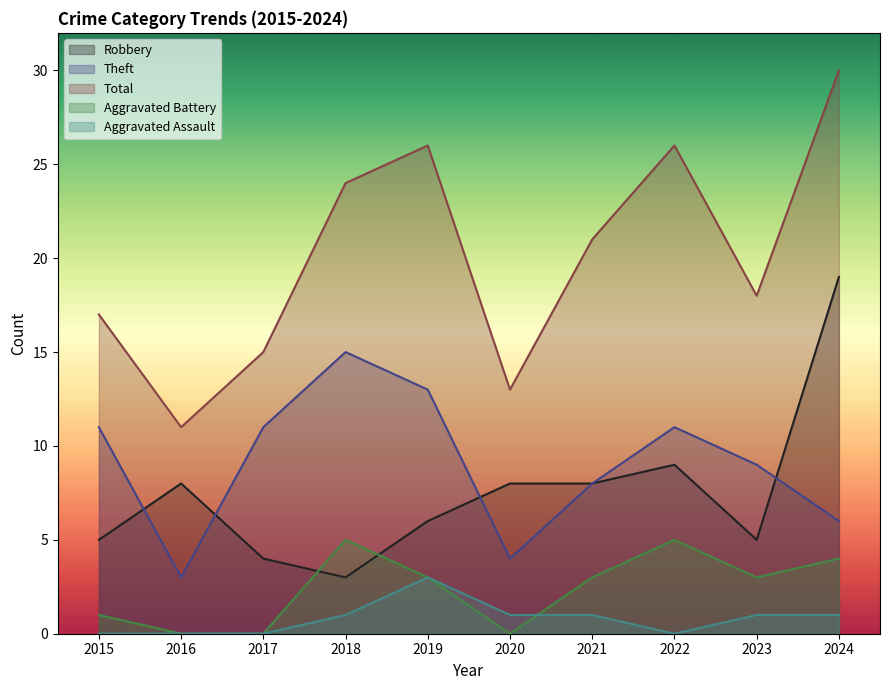

At which label does Aggravated Battery first exceed 3?

2018